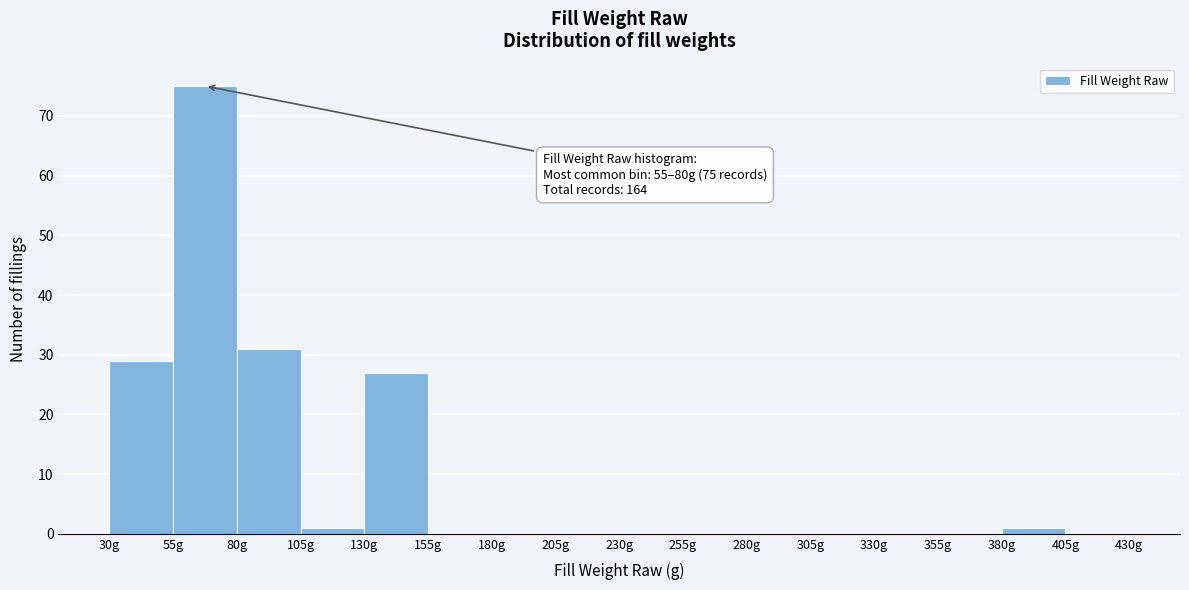

Which range on the x-axis has the tallest bar?

55 to 80